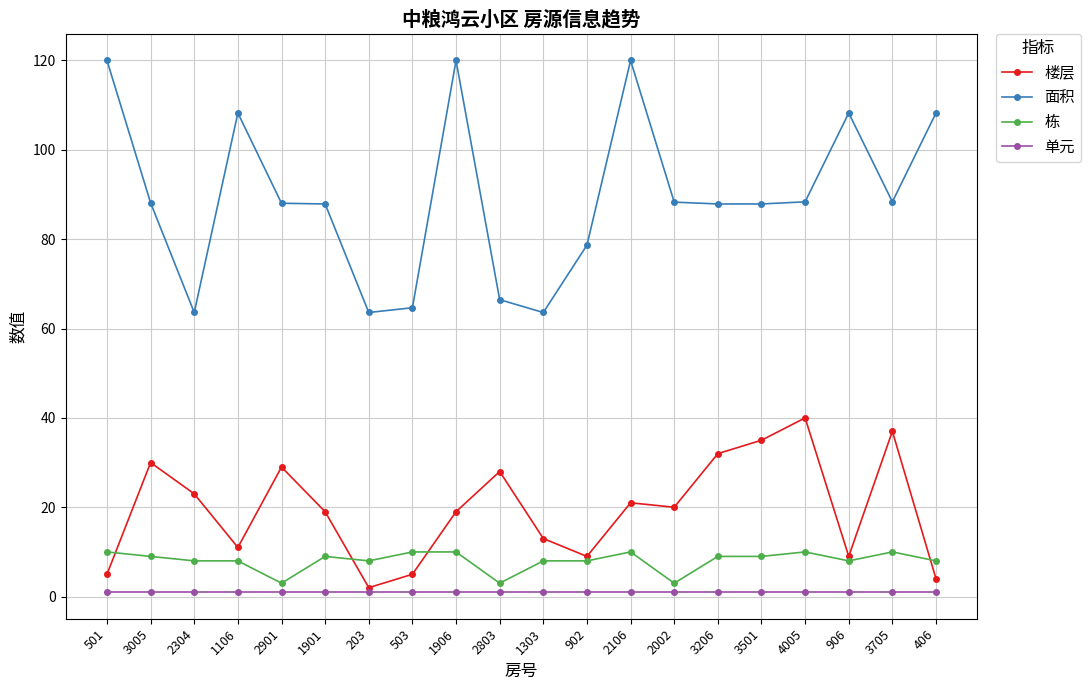

What is the lowest value of the 栋 series?

3.0